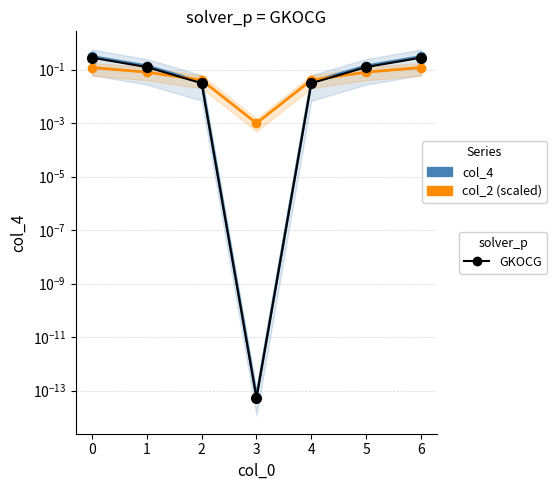

Reading left to right, list all the values displayed in this chart.

col_4: 0.3	0.1	0.0	0.0	0.0	0.1	0.3
col_2 (scaled): 0.1	0.1	0.0	0.0	0.0	0.1	0.1
GKOCG: 0.3	0.1	0.0	0.0	0.0	0.1	0.3